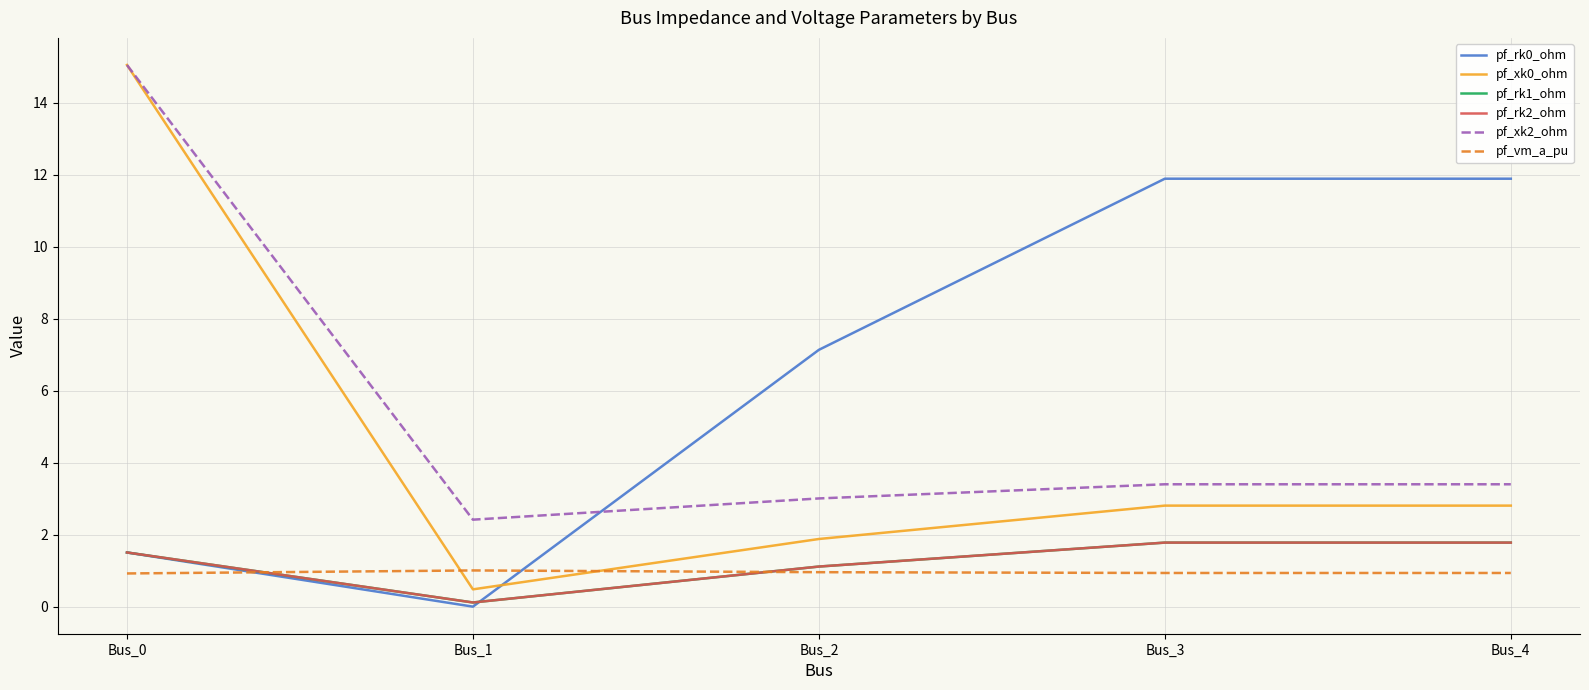

Reading left to right, list all the values displayed in this chart.

pf_rk0_ohm: Bus_0=1.5	Bus_1=0.0	Bus_2=7.1	Bus_3=11.9	Bus_4=11.9
pf_xk0_ohm: Bus_0=15.0	Bus_1=0.5	Bus_2=1.9	Bus_3=2.8	Bus_4=2.8
pf_rk1_ohm: Bus_0=1.5	Bus_1=0.1	Bus_2=1.1	Bus_3=1.8	Bus_4=1.8
pf_rk2_ohm: Bus_0=1.5	Bus_1=0.1	Bus_2=1.1	Bus_3=1.8	Bus_4=1.8
pf_xk2_ohm: Bus_0=15.0	Bus_1=2.4	Bus_2=3.0	Bus_3=3.4	Bus_4=3.4
pf_vm_a_pu: Bus_0=0.9	Bus_1=1.0	Bus_2=1.0	Bus_3=0.9	Bus_4=0.9